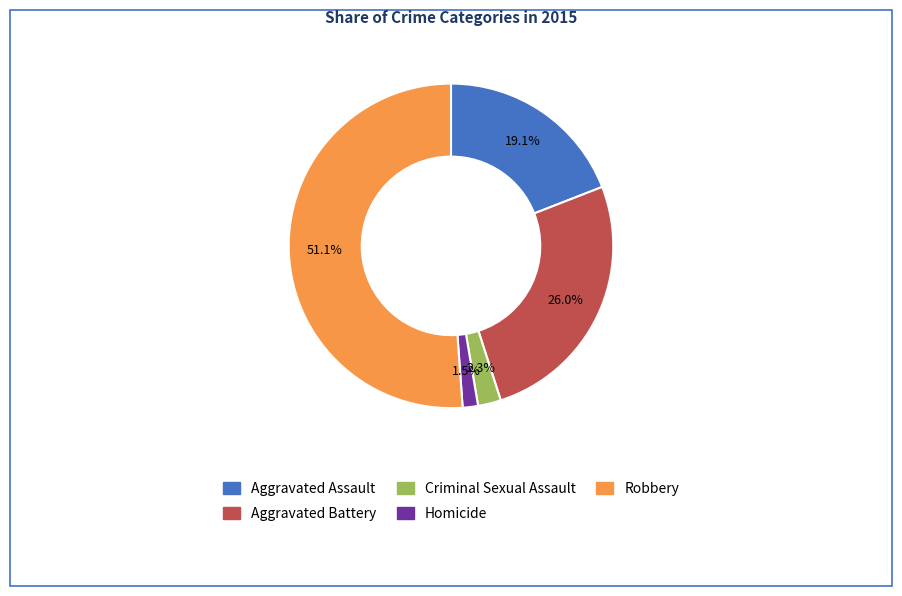

Between Robbery and Aggravated Assault, which is larger?

Robbery